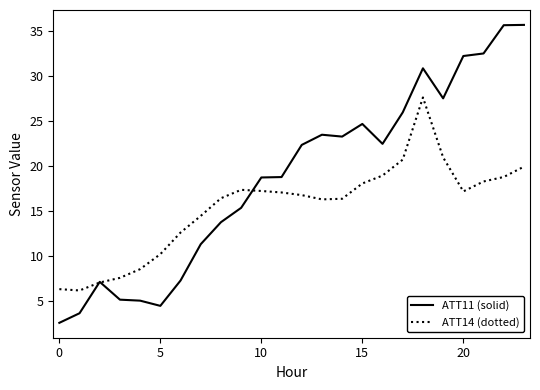

Which series has the largest total across all categories?

ATT11 (solid)